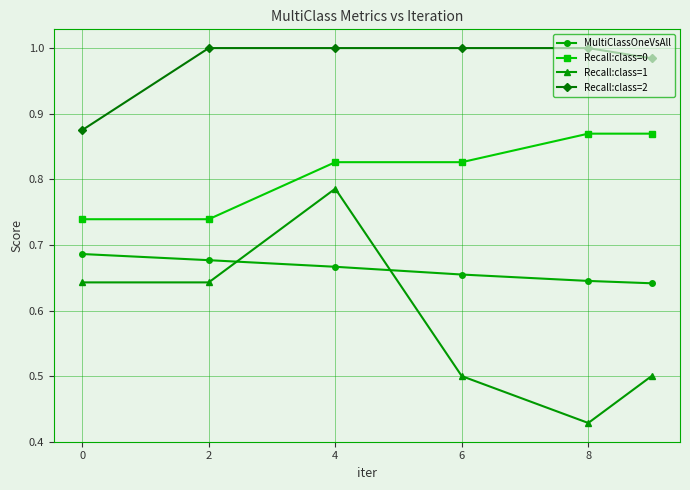

Which series has the widest spread of values?

Recall:class=1